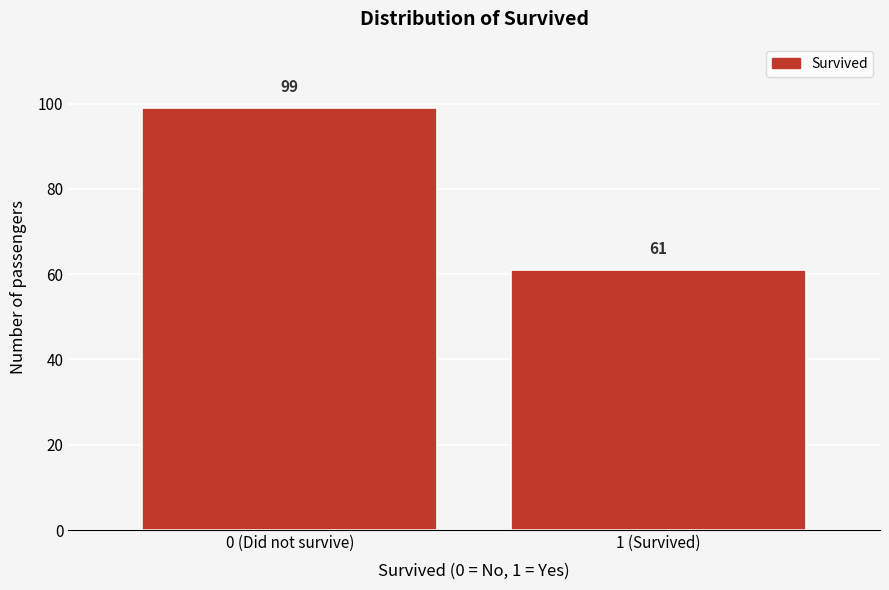

Reading right to left, extract all data points from this chart.

61	99